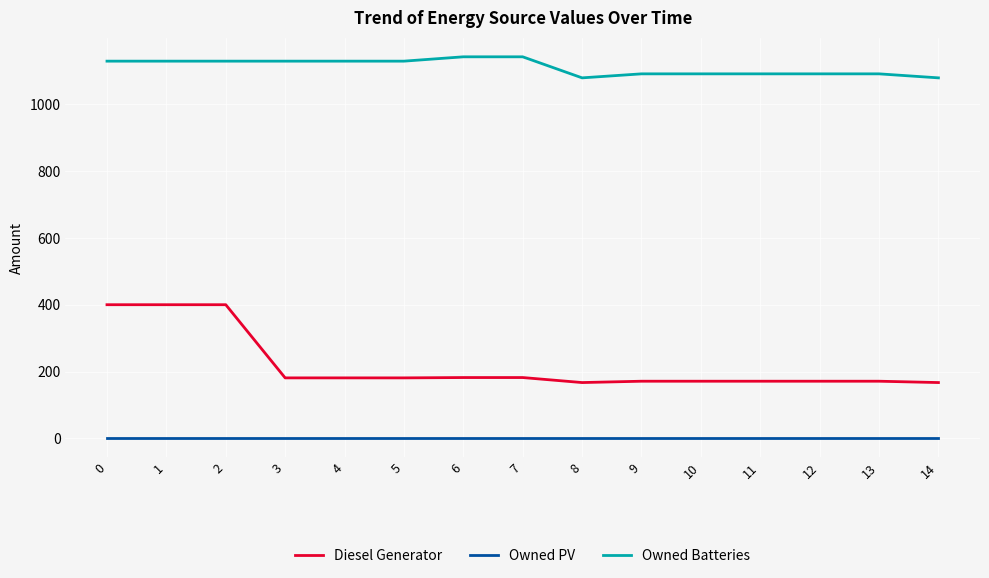

Is it true that Owned Batteries equals 1833 at 4?

False